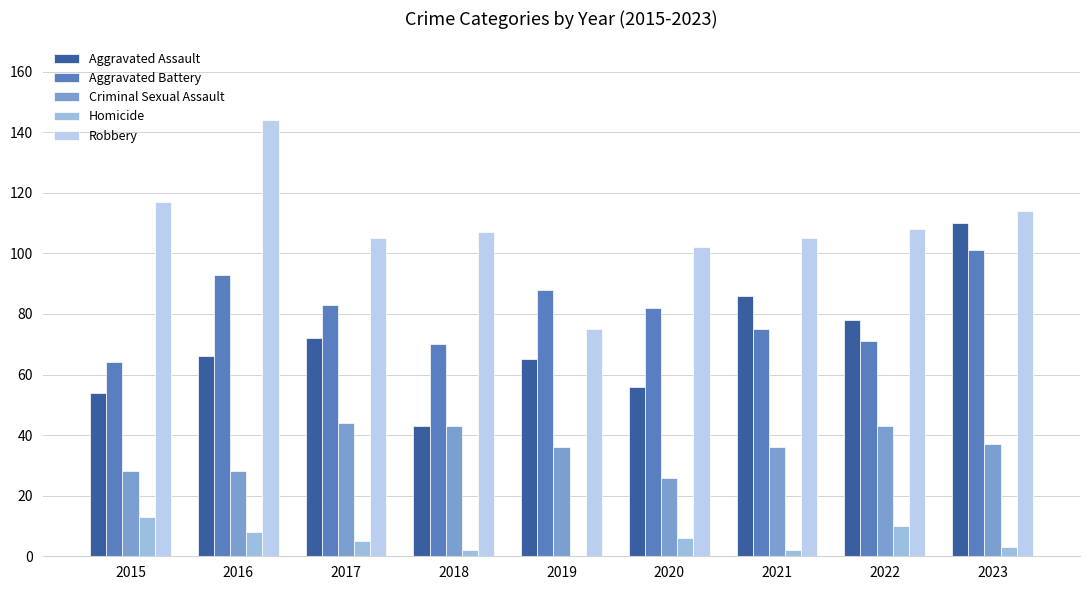

Does the chart contain stacked bars?

No